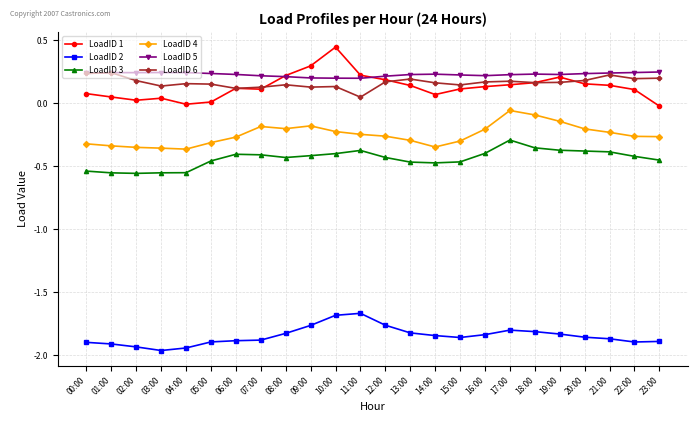

Is it true that LoadID 5 equals 0.4 at 23:00?

False